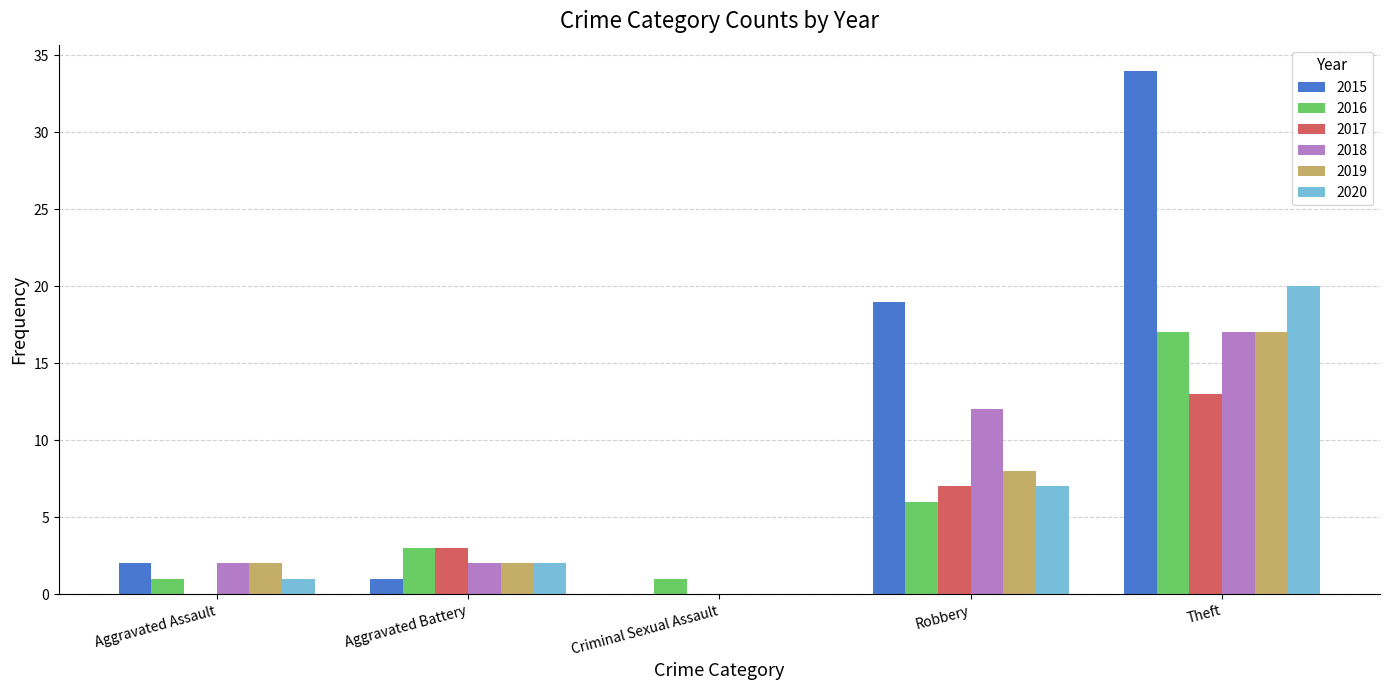

Which label corresponds to the largest value in the chart?

Theft